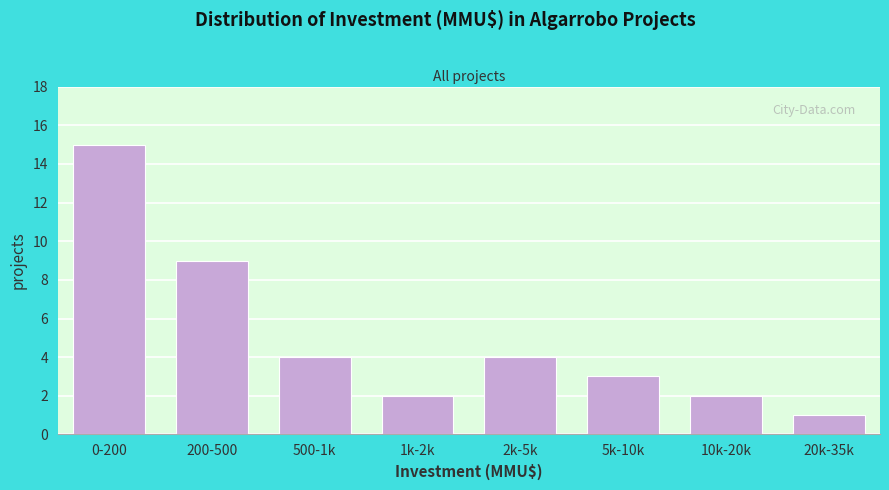

Reading left to right, list all the values displayed in this chart.

0-200=15	200-500=9	500-1k=4	1k-2k=2	2k-5k=4	5k-10k=3	10k-20k=2	20k-35k=1